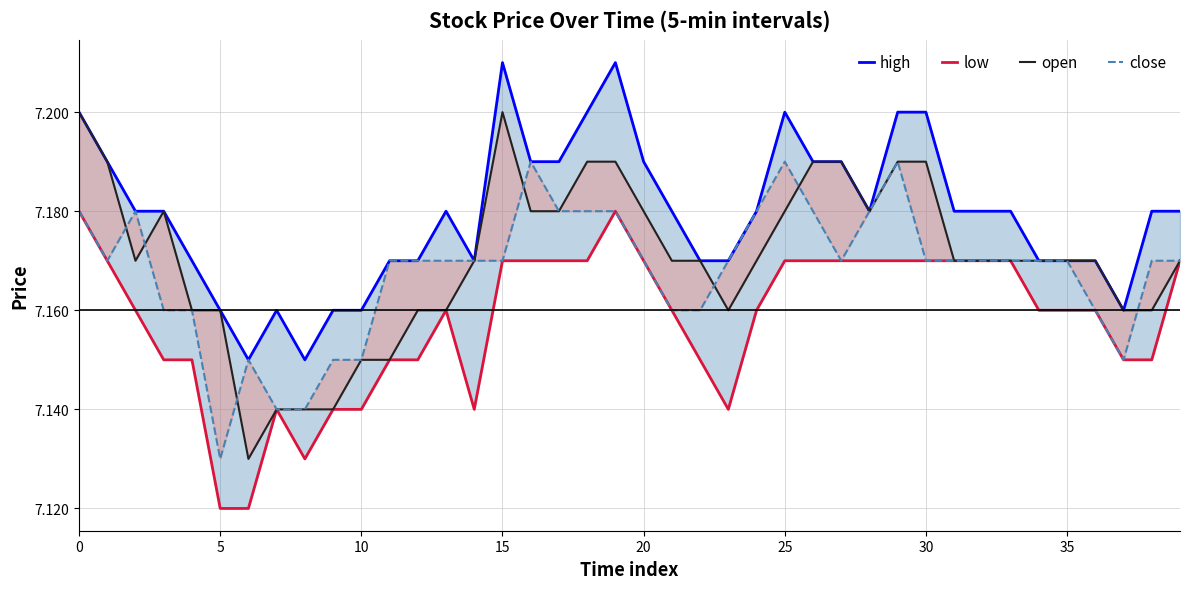

Reading left to right, what are all the values shown in this chart?

high: 7.2	7.2	7.2	7.2	7.2	7.2	7.2	7.2	7.2	7.2	7.2	7.2	7.2	7.2	7.2	7.2	7.2	7.2	7.2	7.2	7.2	7.2	7.2	7.2	7.2	7.2	7.2	7.2	7.2	7.2	7.2	7.2	7.2	7.2	7.2	7.2	7.2	7.2	7.2	7.2
low: 7.2	7.2	7.2	7.2	7.2	7.1	7.1	7.1	7.1	7.1	7.1	7.2	7.2	7.2	7.1	7.2	7.2	7.2	7.2	7.2	7.2	7.2	7.2	7.1	7.2	7.2	7.2	7.2	7.2	7.2	7.2	7.2	7.2	7.2	7.2	7.2	7.2	7.2	7.2	7.2
open: 7.2	7.2	7.2	7.2	7.2	7.2	7.1	7.1	7.1	7.1	7.2	7.2	7.2	7.2	7.2	7.2	7.2	7.2	7.2	7.2	7.2	7.2	7.2	7.2	7.2	7.2	7.2	7.2	7.2	7.2	7.2	7.2	7.2	7.2	7.2	7.2	7.2	7.2	7.2	7.2
close: 7.2	7.2	7.2	7.2	7.2	7.1	7.2	7.1	7.1	7.2	7.2	7.2	7.2	7.2	7.2	7.2	7.2	7.2	7.2	7.2	7.2	7.2	7.2	7.2	7.2	7.2	7.2	7.2	7.2	7.2	7.2	7.2	7.2	7.2	7.2	7.2	7.2	7.2	7.2	7.2